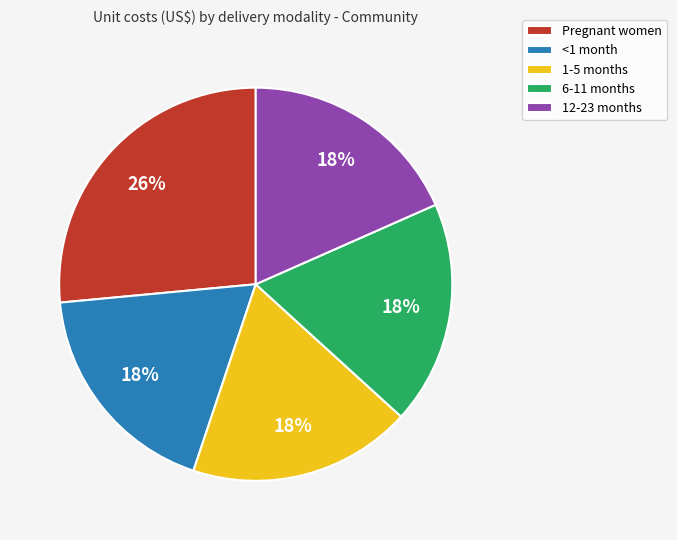

Which category has the biggest portion of the pie?

Pregnant women